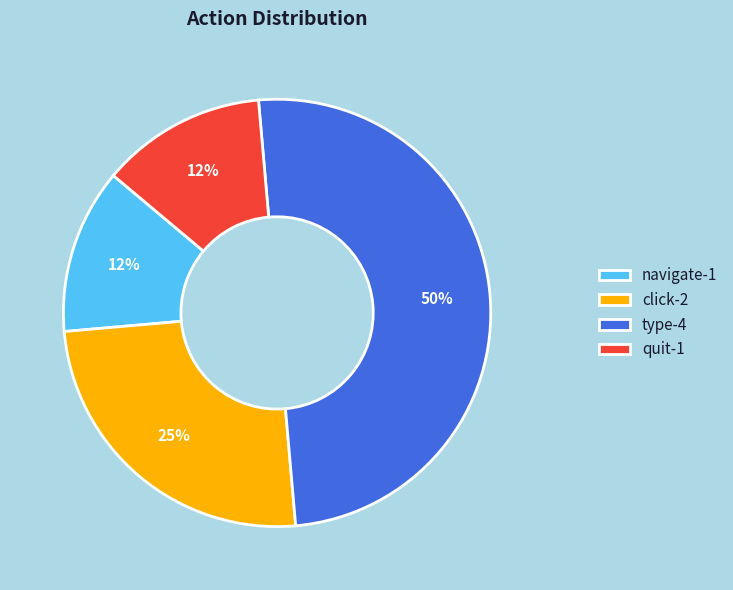

Approximately how many times larger is the value at type-4 compared to click-2?

2.0